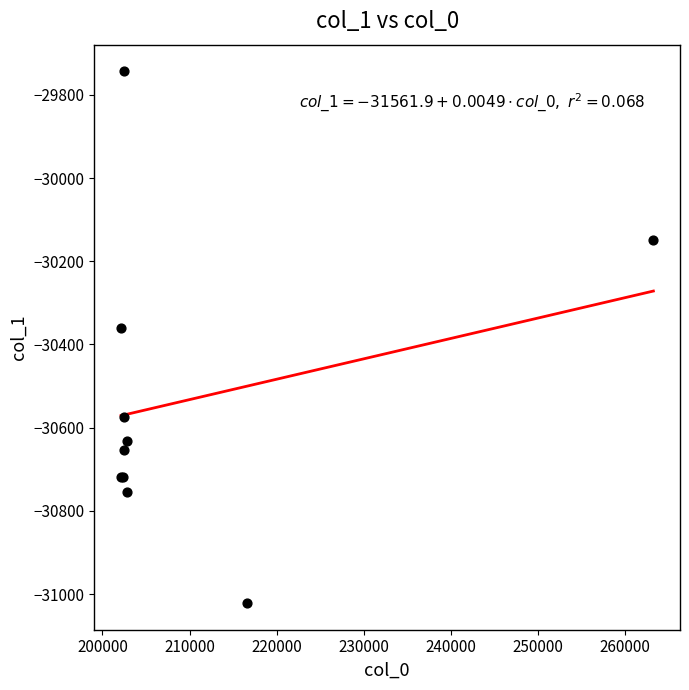

What Y value in the scatter plot is closest to -30382?

-30360.4